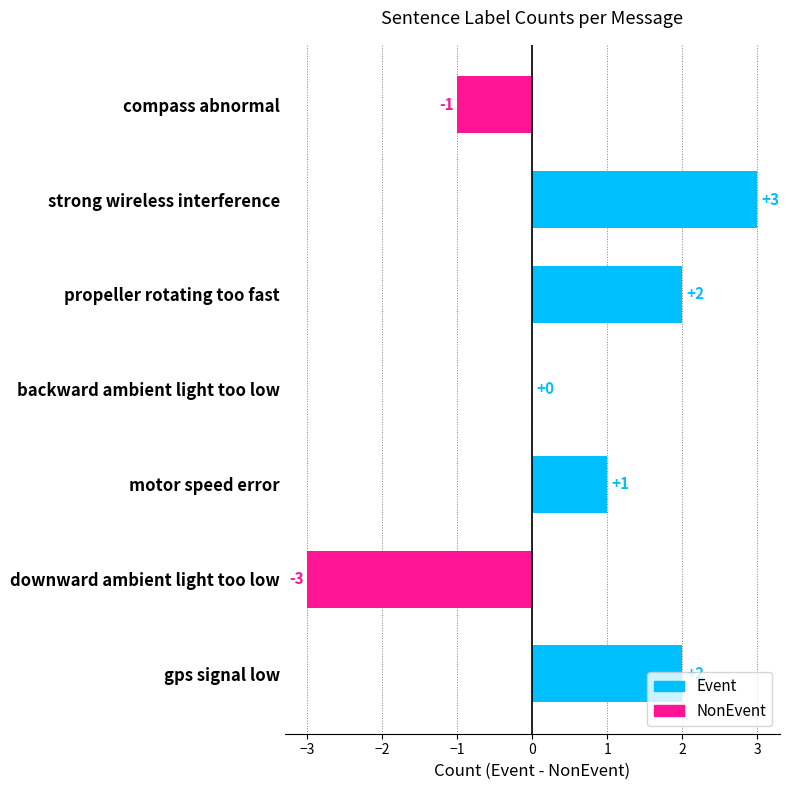

Where is the data nearest to the value 0?

backward ambient light too low